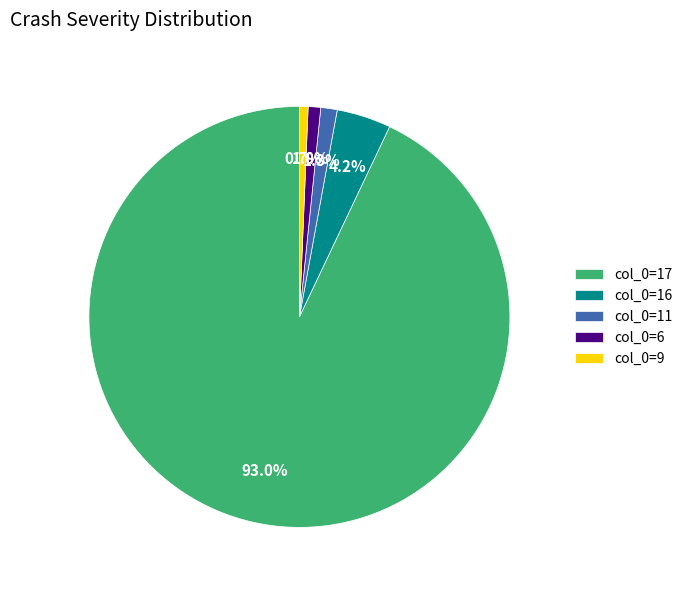

What is the largest slice in the pie chart?

col_0=17